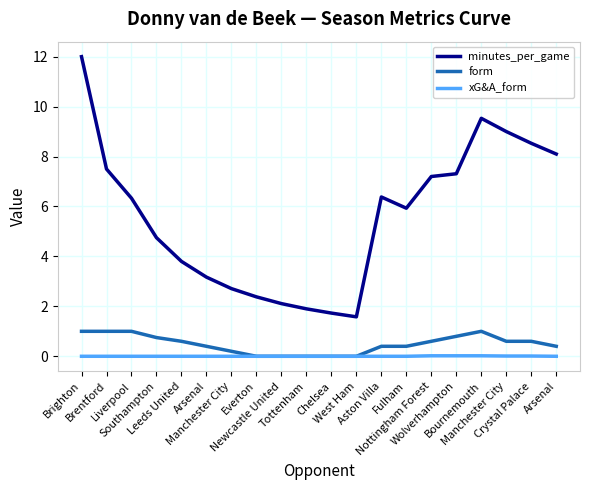

How many xG&A_form values are between 0 and 1?

20